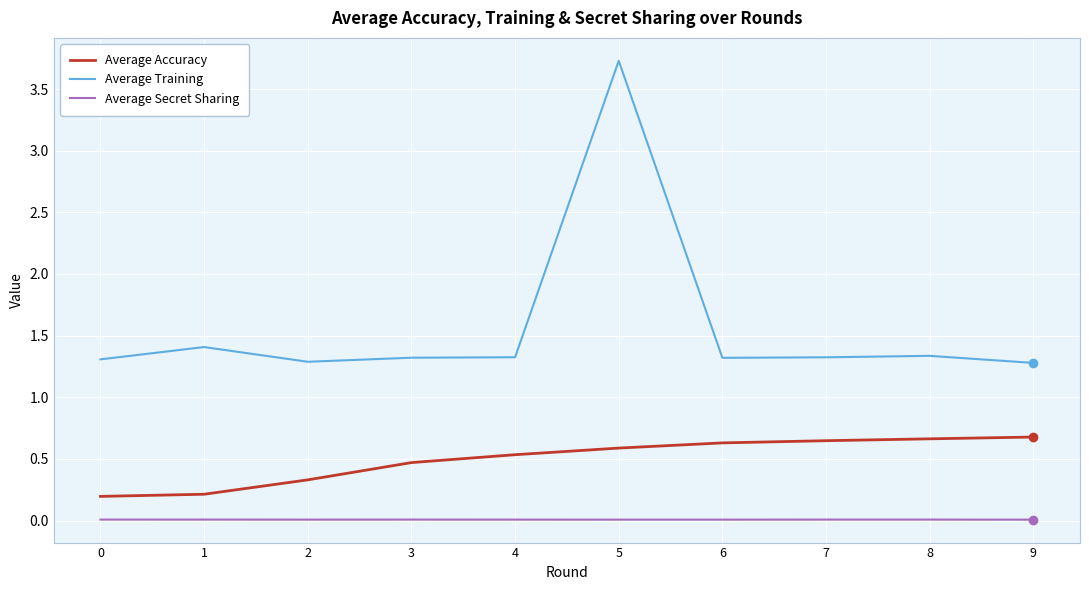

Does the chart have visible grid lines?

Yes